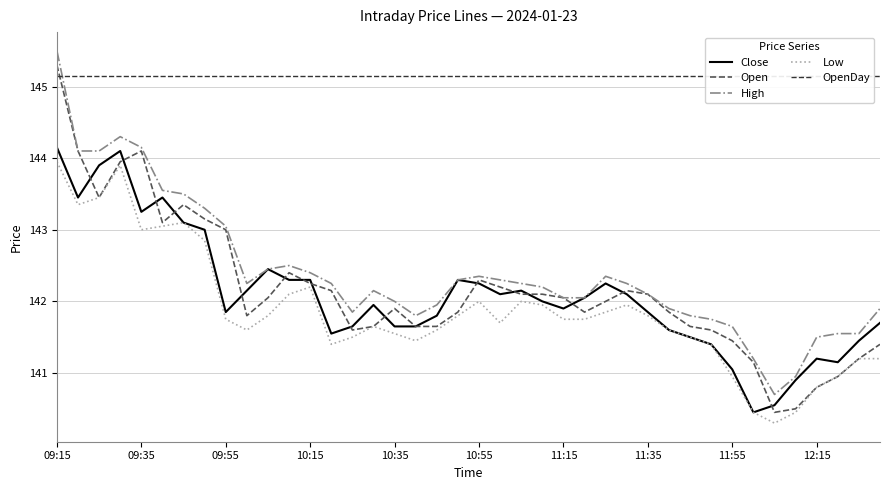

The value of Low at 09:35 is 99.3. True or false?

False